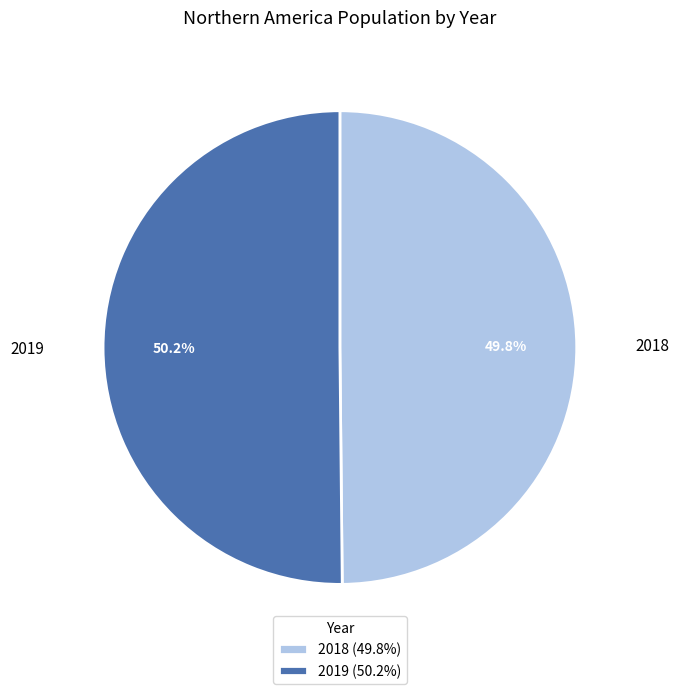

Approximately how many times larger is the value at 2018 compared to 2019?

1.0